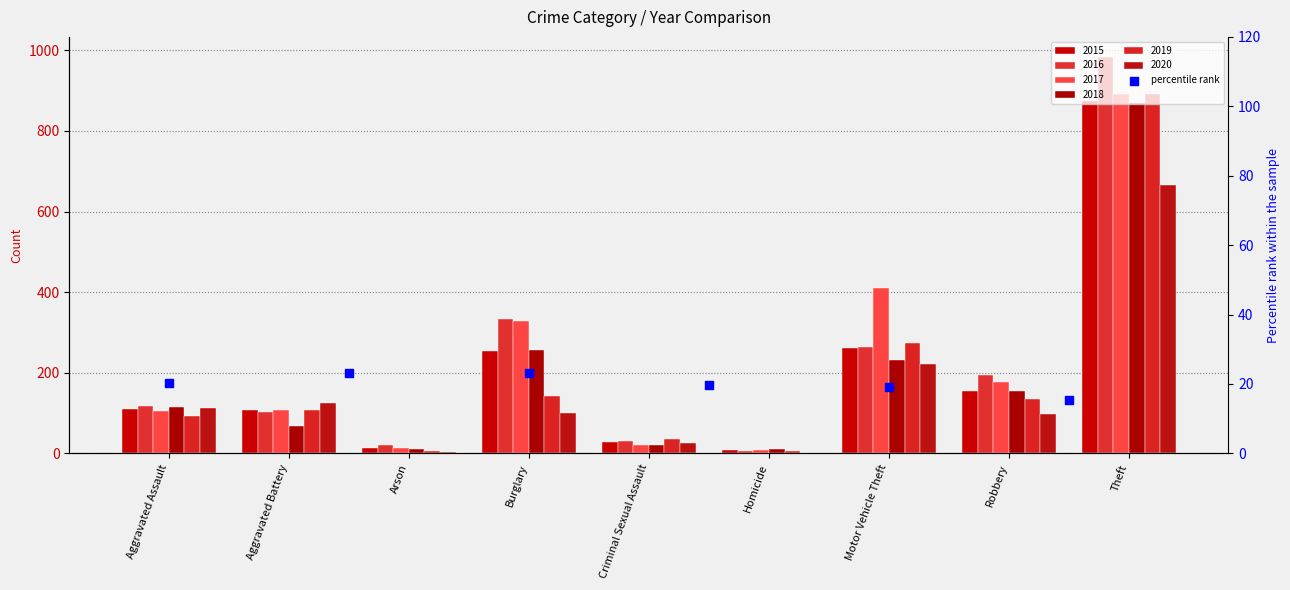

What is the change in value from Aggravated Battery to Arson?

+0.1